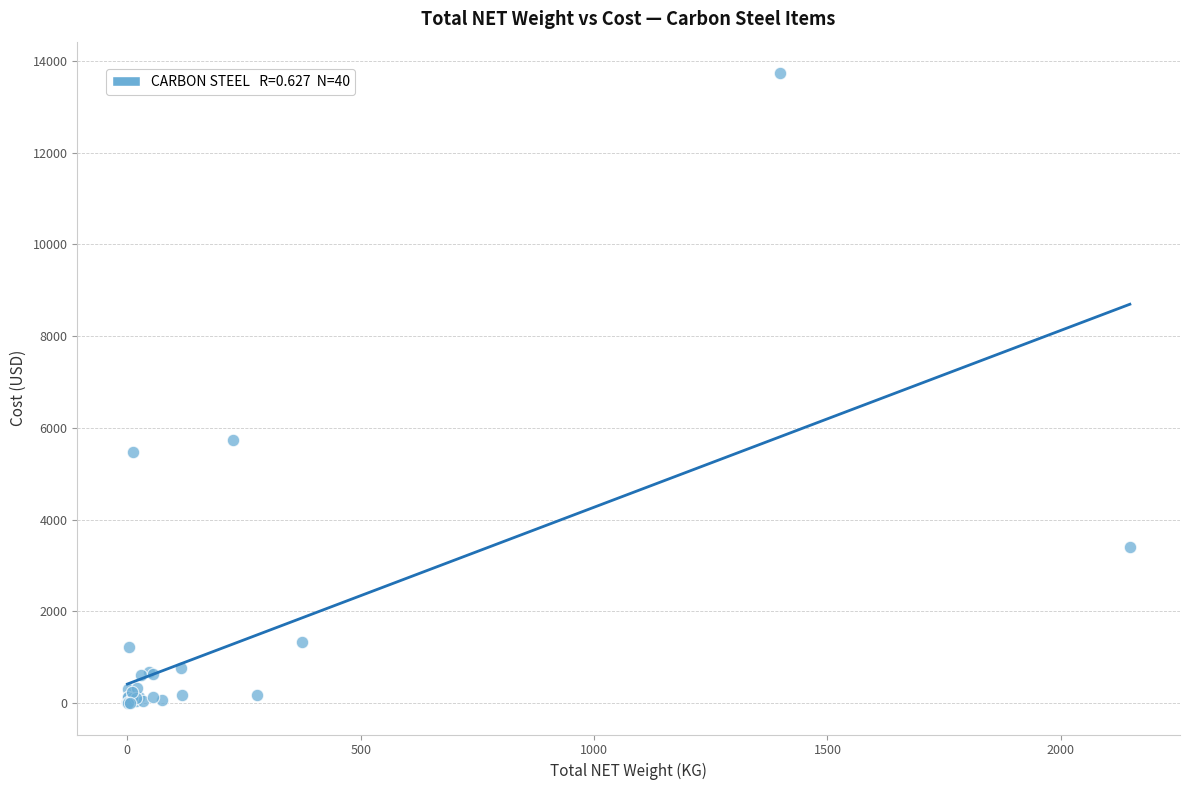

What Y value in the scatter plot is closest to 6867?

5746